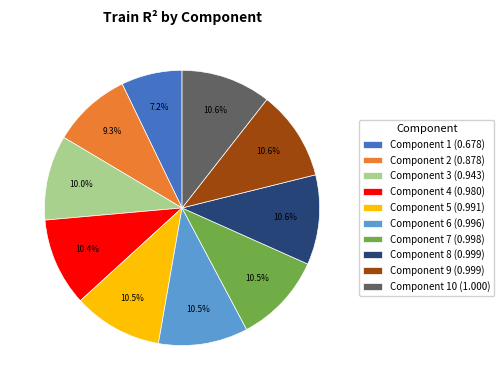

What is the smallest slice in the pie chart?

Component 1 (0.678)